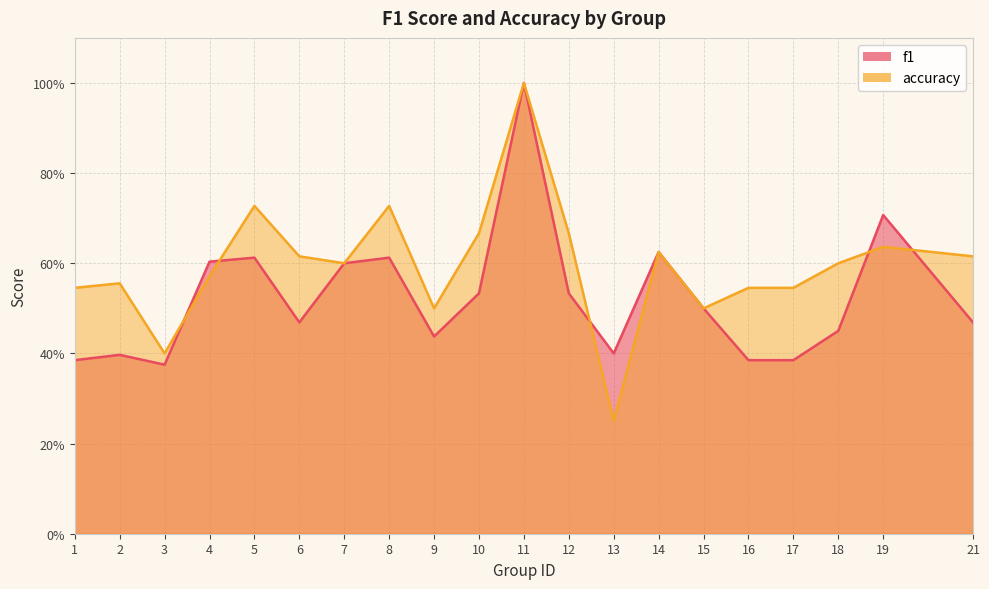

What is the difference between the maximum and minimum values in the f1 series?

0.6